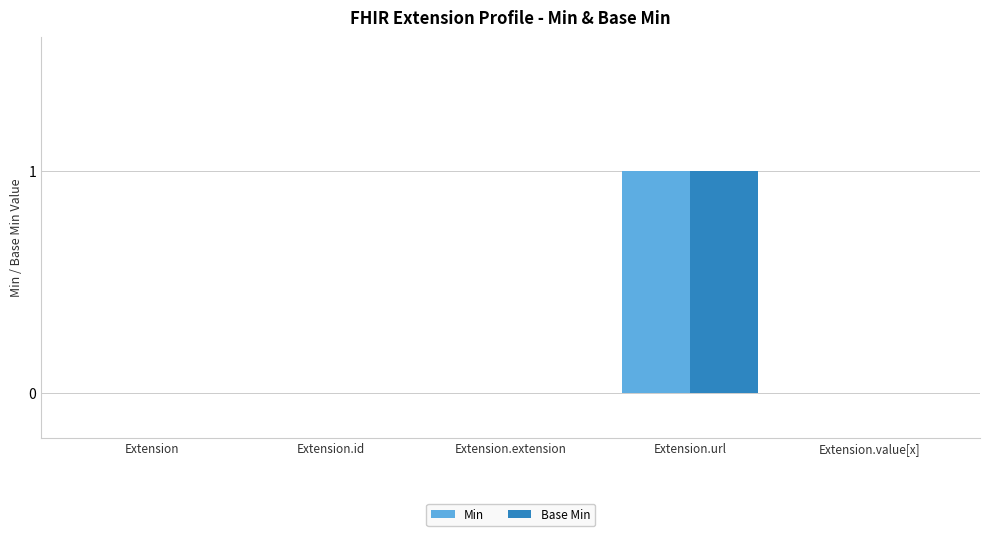

Reading right to left, what are all the values shown in this chart?

Min: Extension.value[x]=0	Extension.url=1	Extension.extension=0	Extension.id=0	Extension=0
Base Min: Extension.value[x]=0	Extension.url=1	Extension.extension=0	Extension.id=0	Extension=0